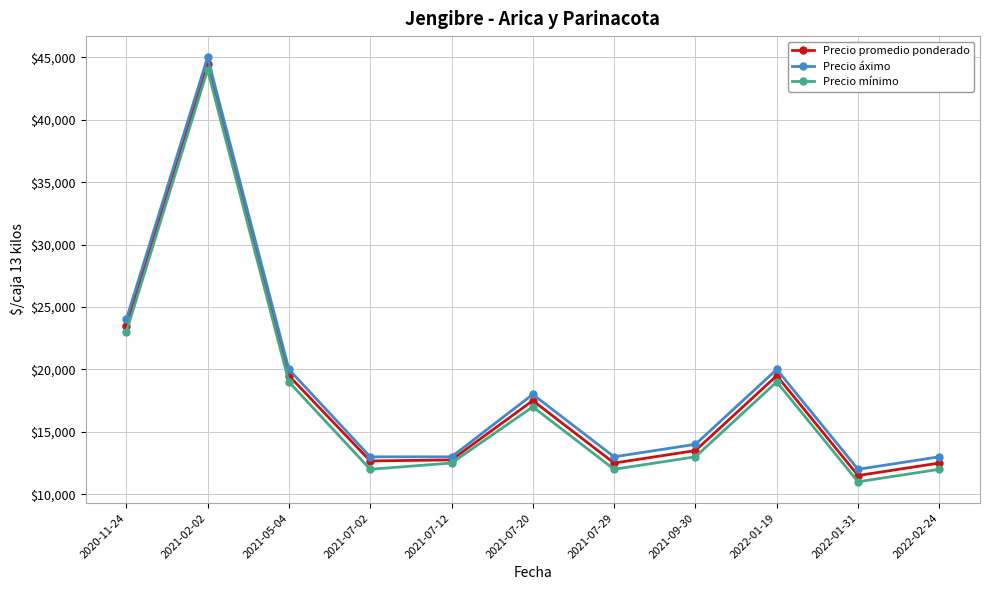

At which label does Precio mínimo reach its minimum?

2022-01-31